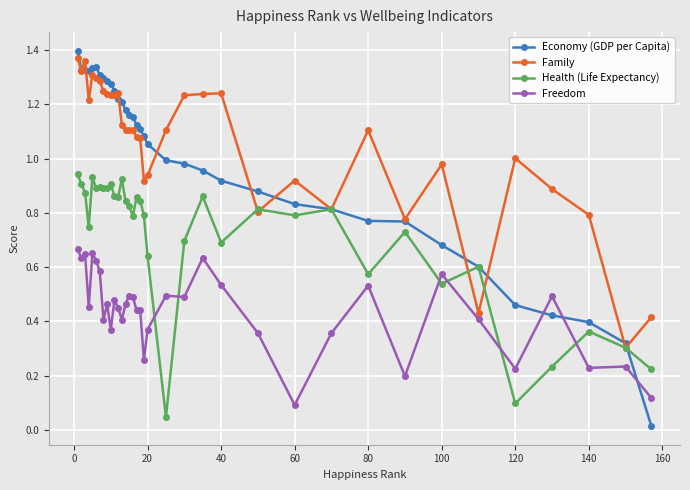

What are all the series names shown in the legend?

Economy (GDP per Capita), Family, Health (Life Expectancy), Freedom